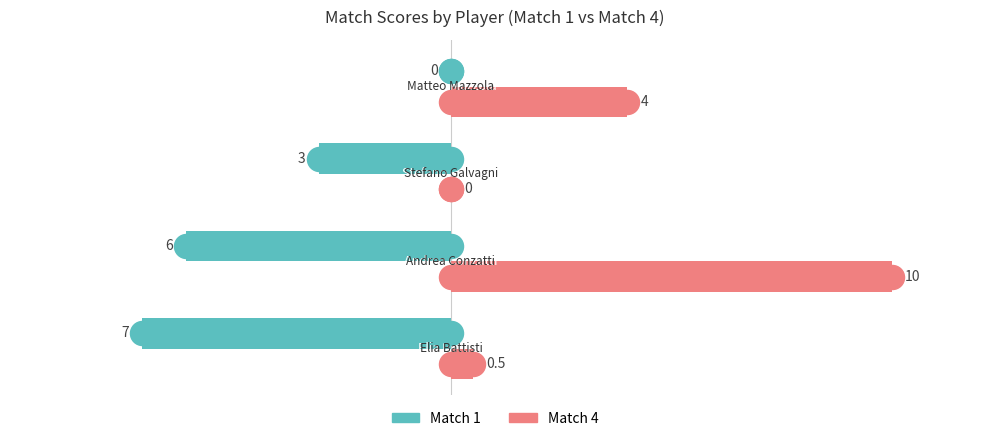

Is the value of Match 4 at 1 greater than the value of Match 1 at 3?

Yes